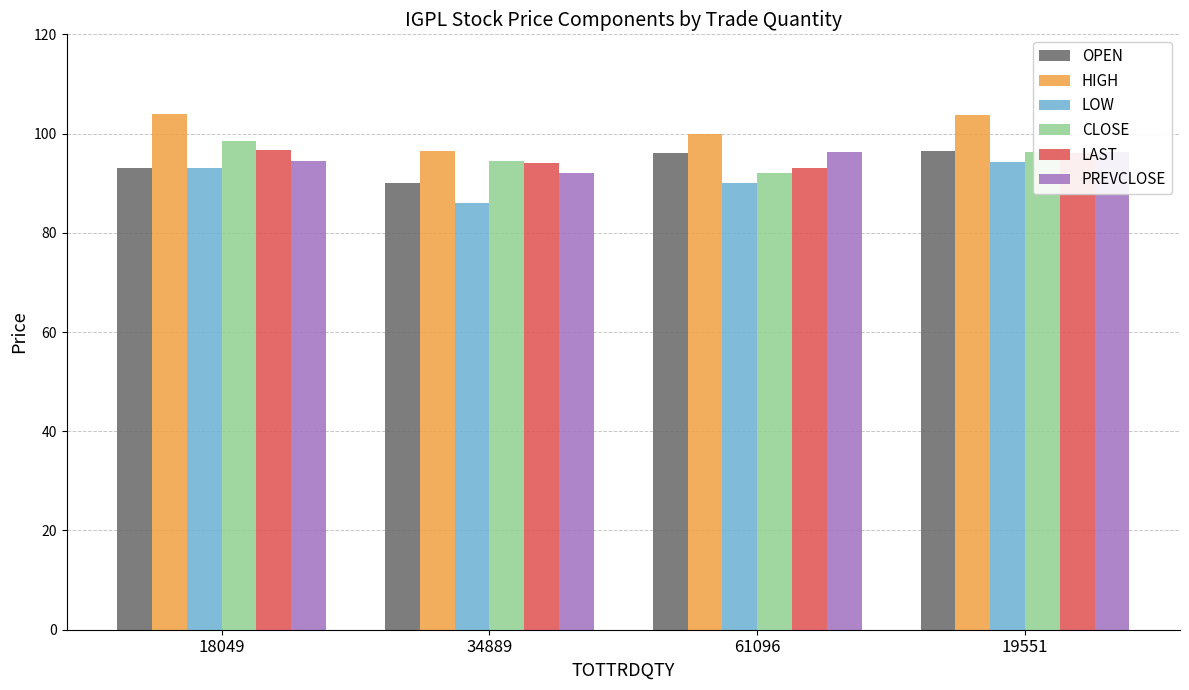

Count the number of data series in this chart.

6